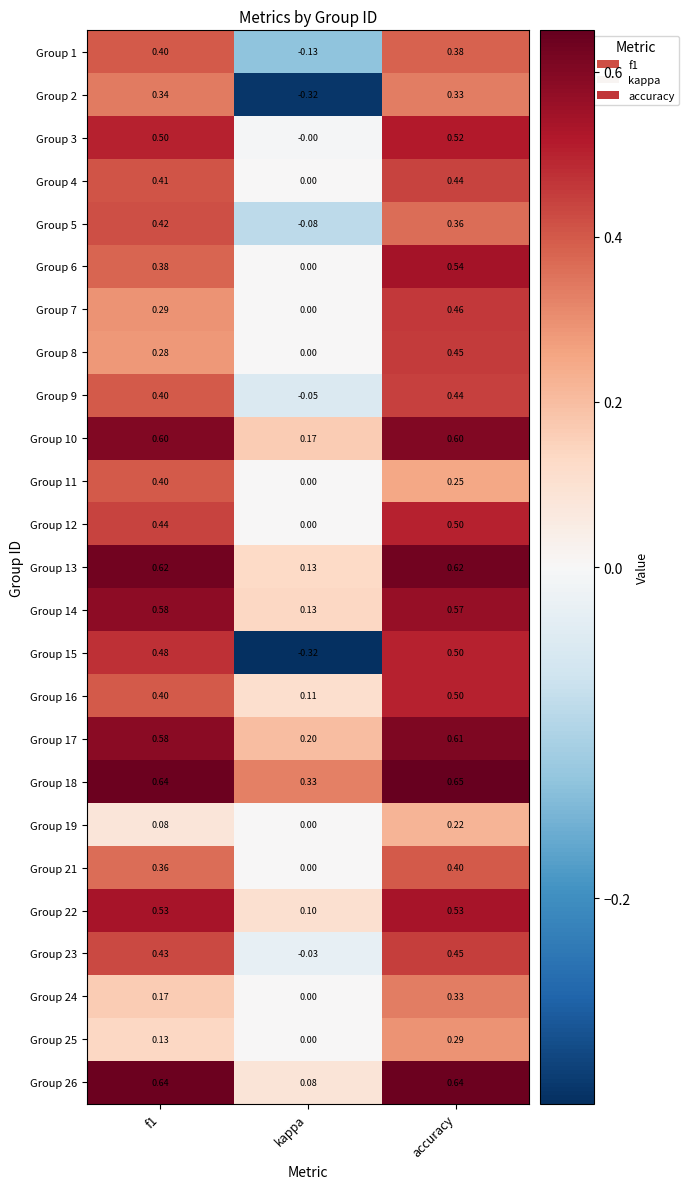

At which label does Group 9 reach its peak?

accuracy